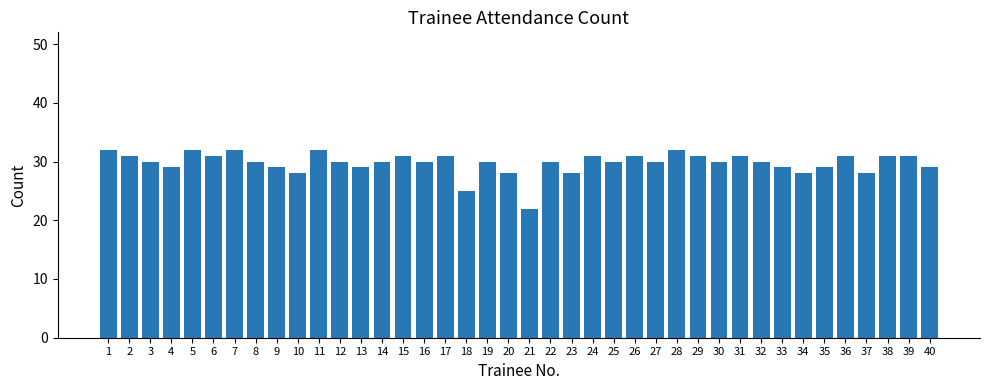

Reading left to right, transcribe all the data shown in this chart.

1=32	2=31	3=30	4=29	5=32	6=31	7=32	8=30	9=29	10=28	11=32	12=30	13=29	14=30	15=31	16=30	17=31	18=25	19=30	20=28	21=22	22=30	23=28	24=31	25=30	26=31	27=30	28=32	29=31	30=30	31=31	32=30	33=29	34=28	35=29	36=31	37=28	38=31	39=31	40=29